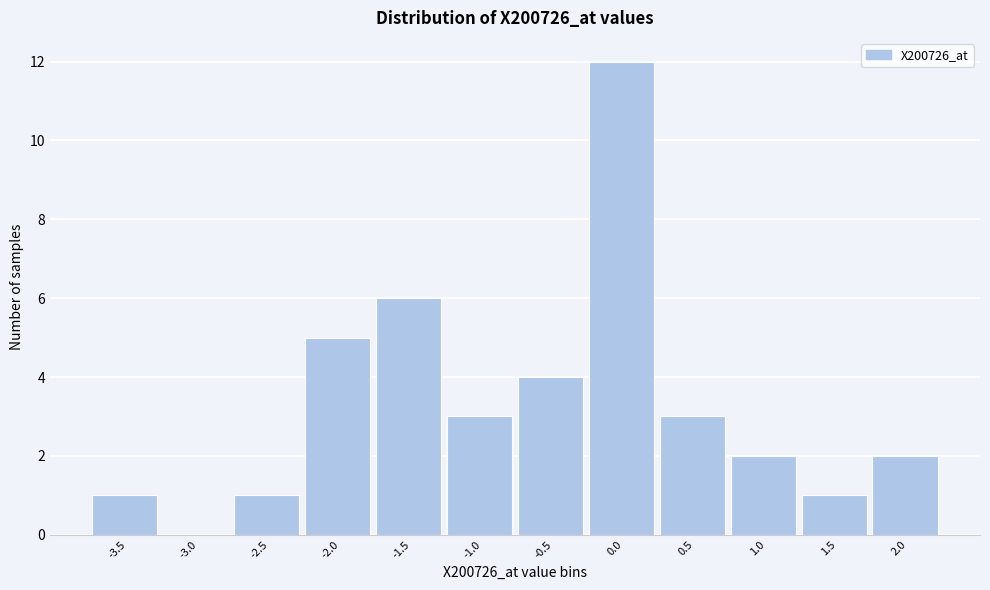

Reading left to right, what are all the values shown in this chart?

-3.5=1	-3.0=0	-2.5=1	-2.0=5	-1.5=6	-1.0=3	-0.5=4	0.0=12	0.5=3	1.0=2	1.5=1	2.0=2